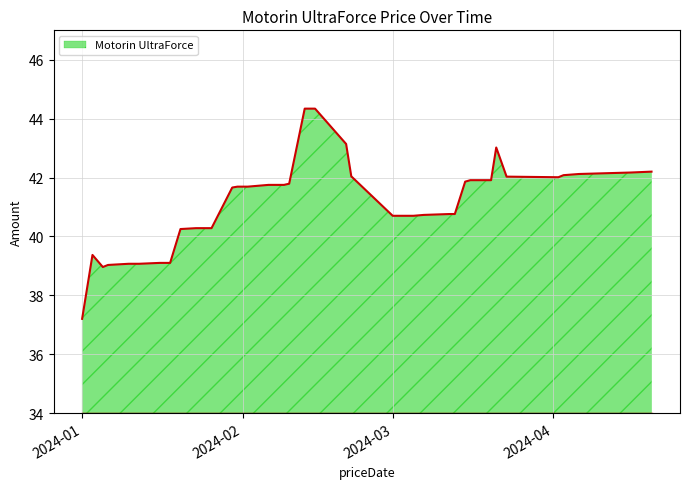

What is the greatest value displayed?

44.3